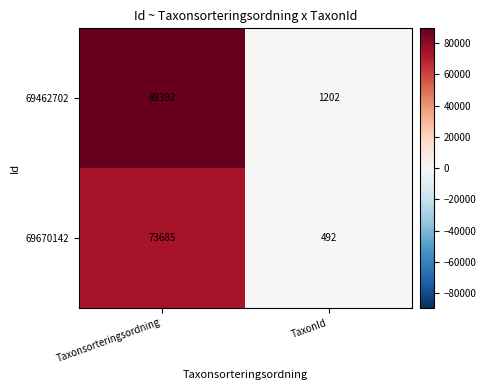

What value does the 69462702 series have at Taxonsorteringsordning, to the nearest 10?

89390